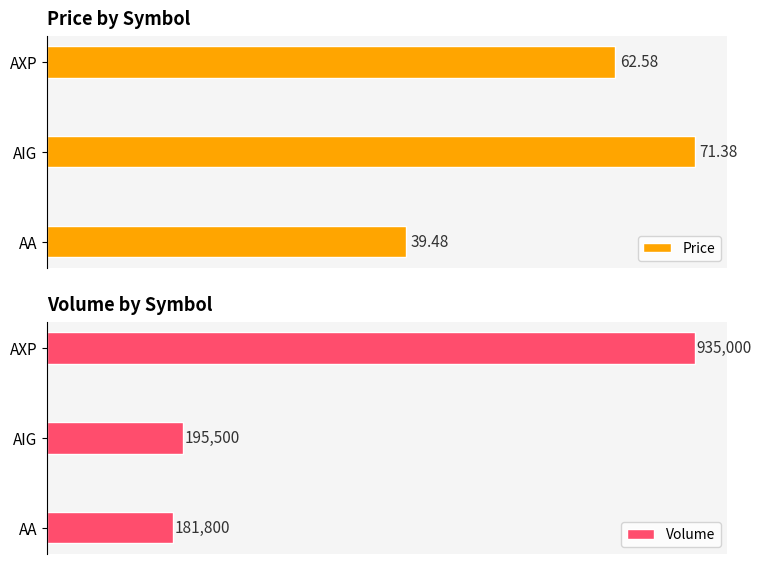

Reading right to left, transcribe all the data shown in this chart.

Price: 62.6	71.4	39.5
Volume: 935000.0	195500.0	181800.0